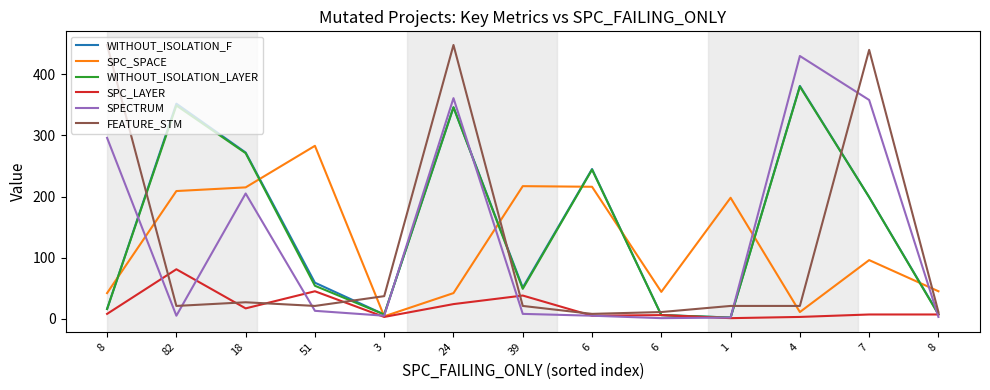

What are all the series names shown in the legend?

WITHOUT_ISOLATION_F, SPC_SPACE, WITHOUT_ISOLATION_LAYER, SPC_LAYER, SPECTRUM, FEATURE_STM